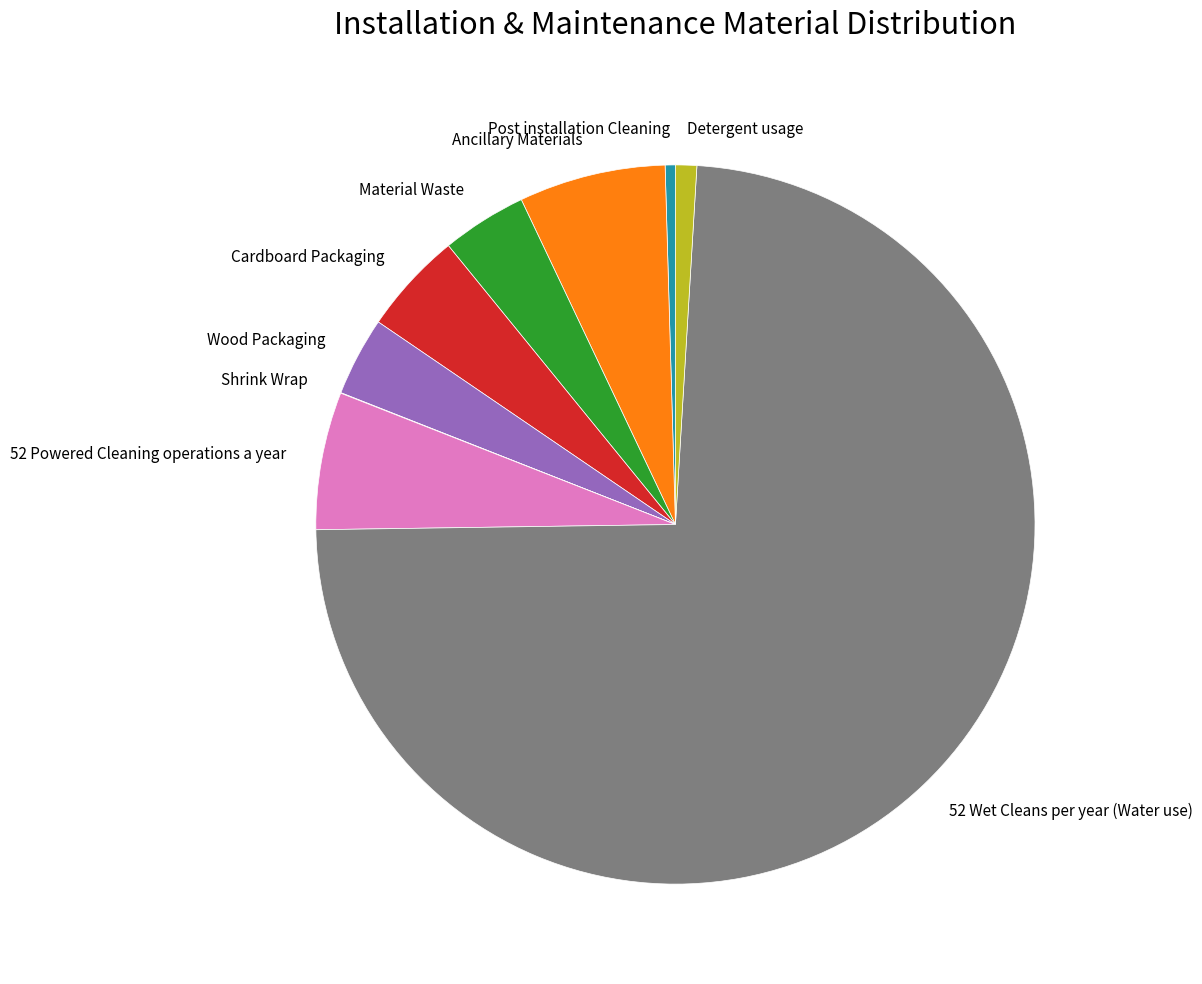

What is the largest slice in the pie chart?

52 Wet Cleans per year (Water use)